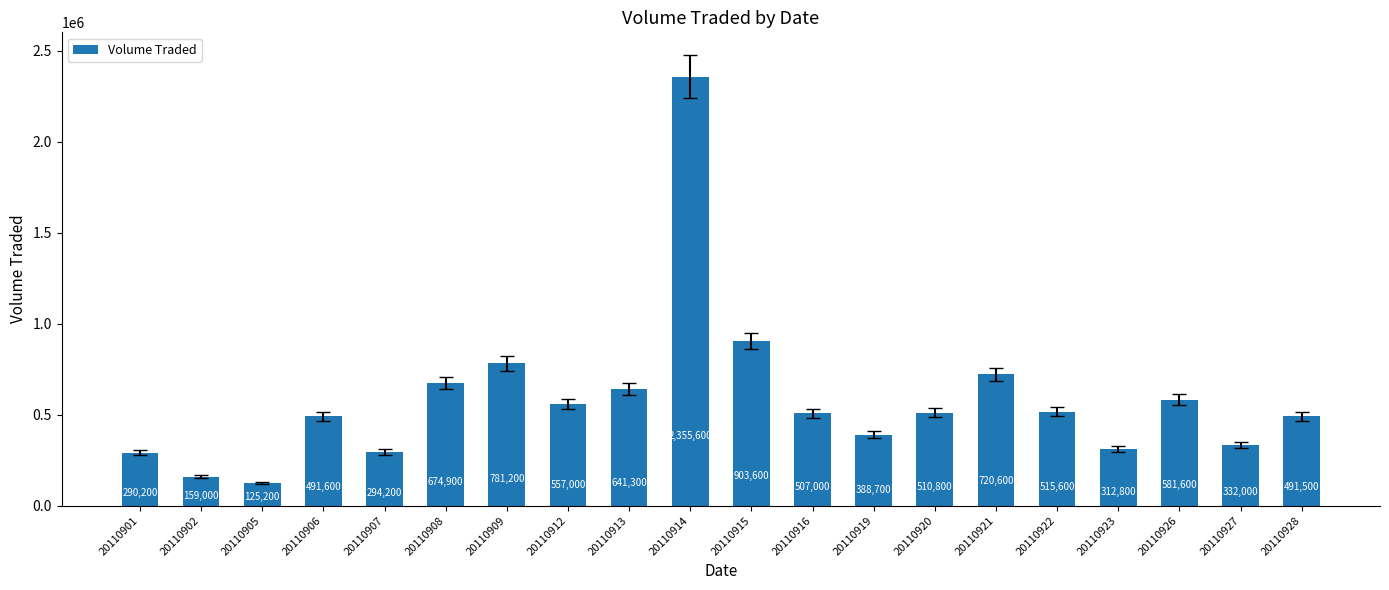

True or false: the data shows 507000 at 20110916.

True